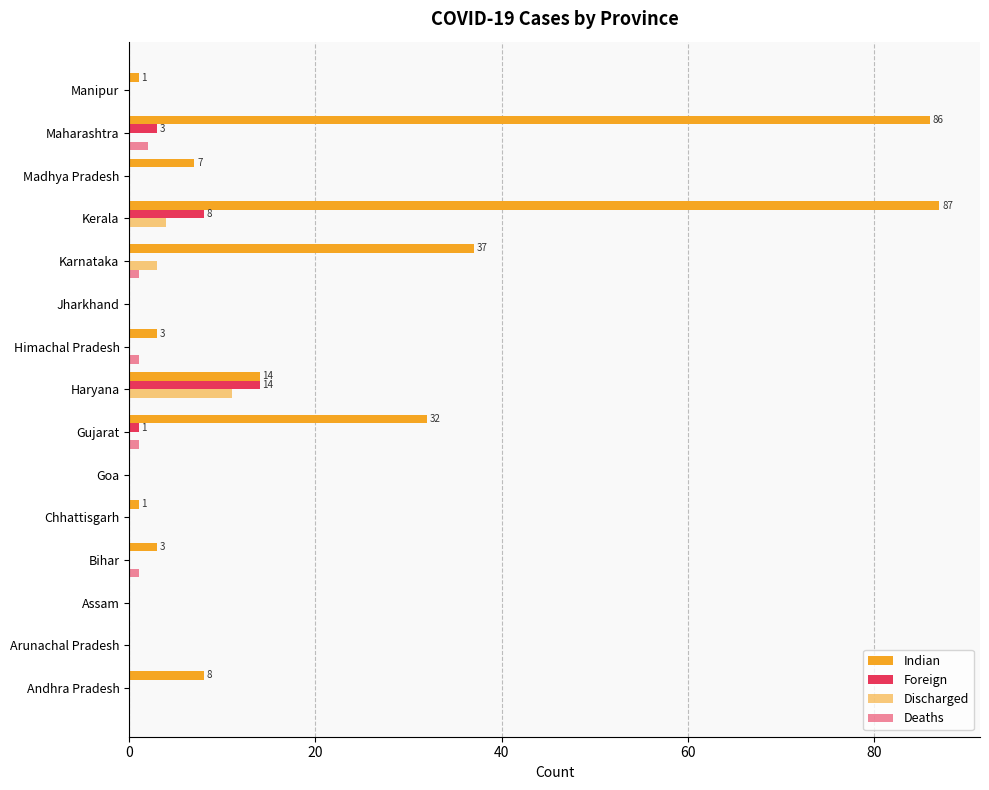

Count the number of categories in the chart.

15